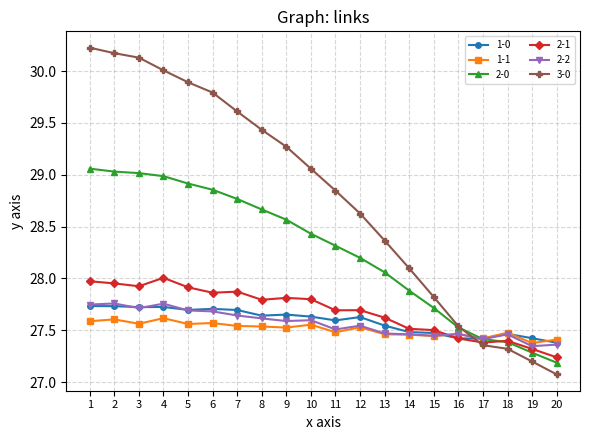

What value does the 3-0 series have at 3?

30.1